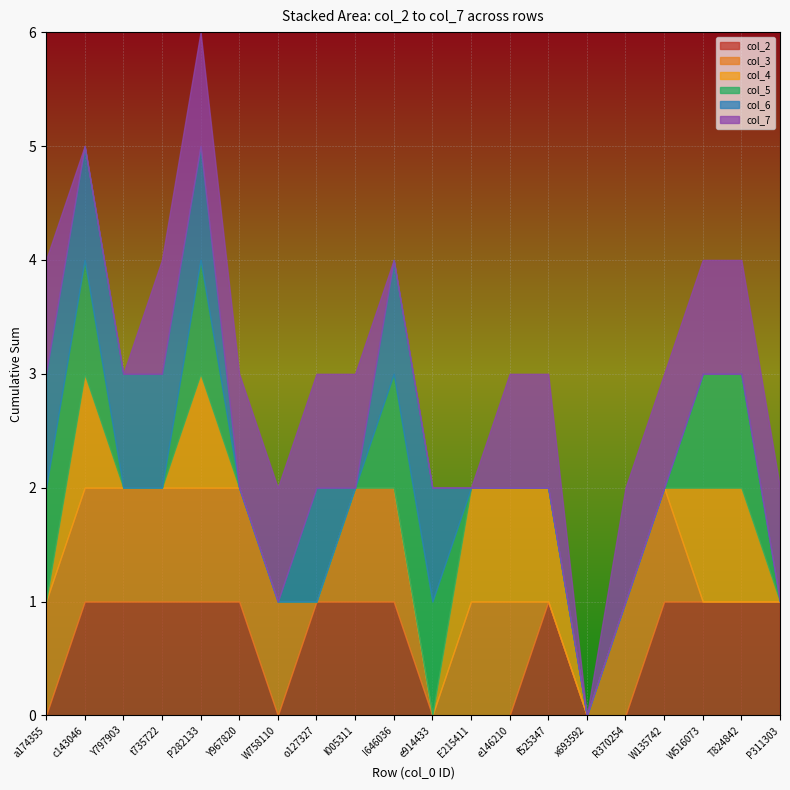

At how many categories does at least one series exceed 0?

19